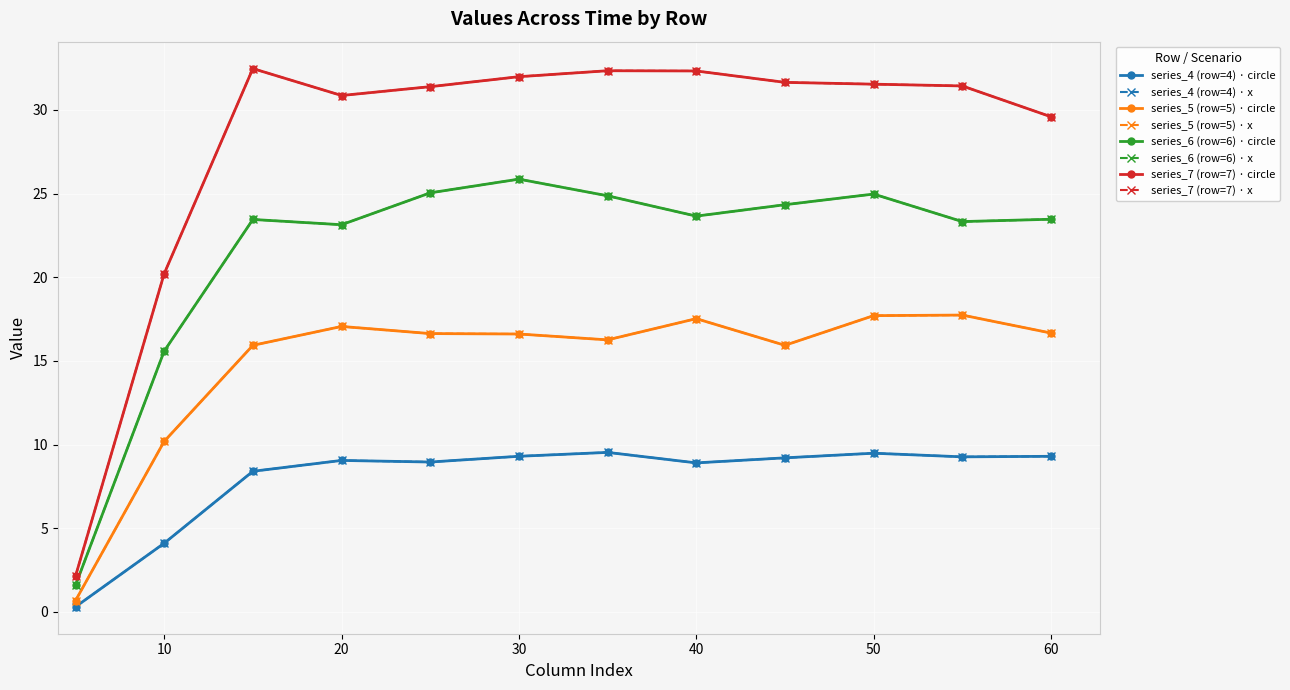

How many lines are shown in the chart?

8